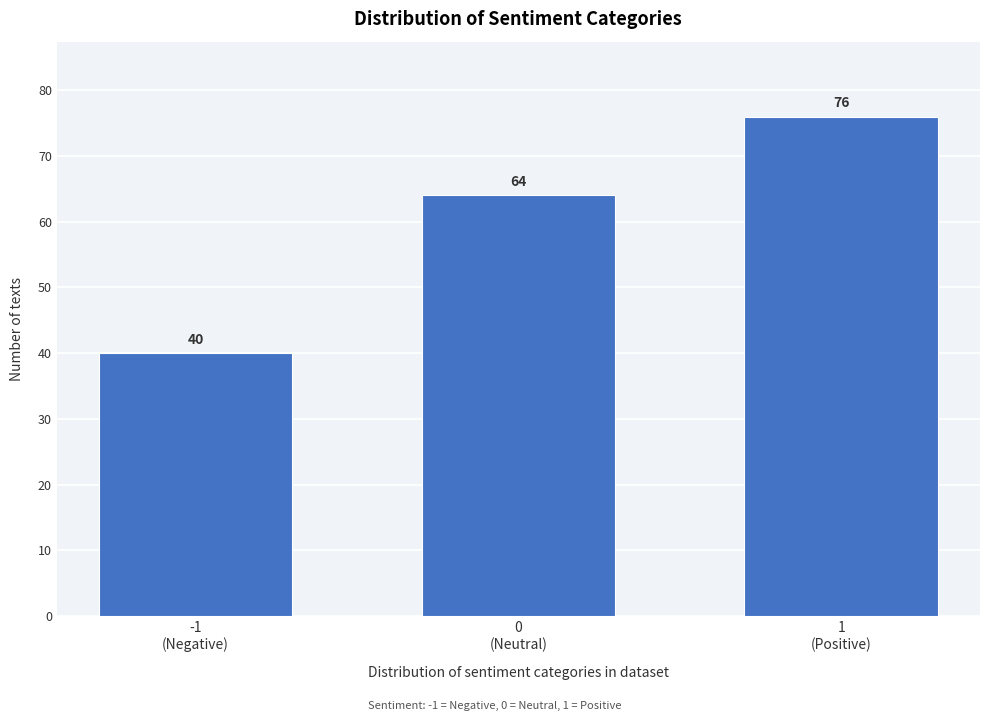

Reading left to right, what are all the values shown in this chart?

40	64	76